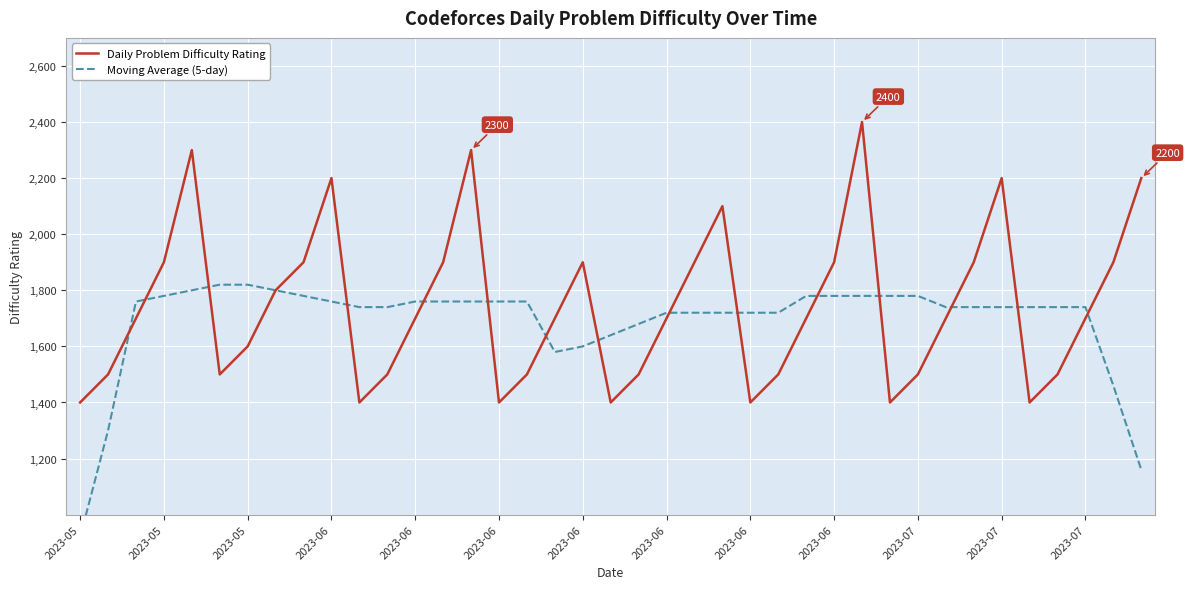

What is the label of the 39th point from the right?

2023-05